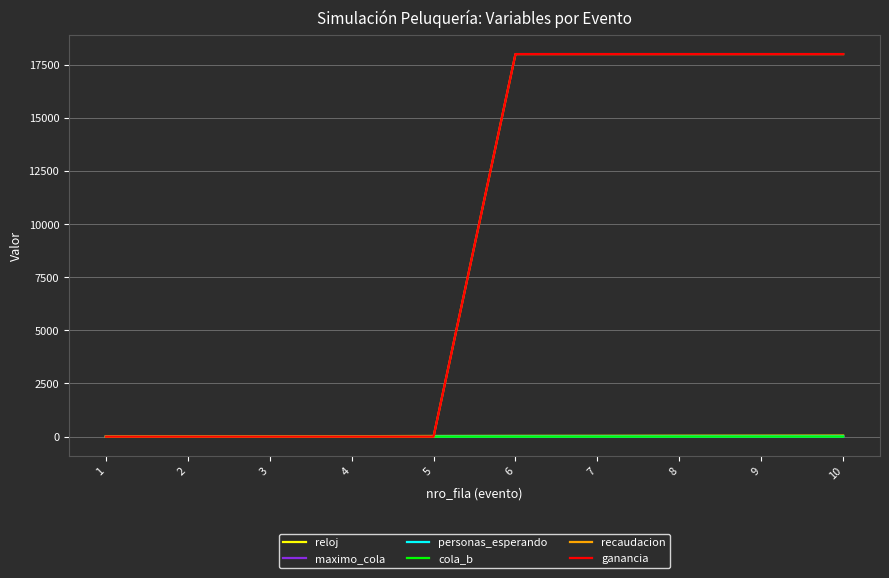

Reading left to right, transcribe all the data shown in this chart.

reloj: 1=0.0	2=9.8	3=12.1	4=21.0	5=29.6	6=33.8	7=36.4	8=40.4	9=42.4	10=45.1
maximo_cola: 1=0.0	2=0.0	3=0.0	4=1.0	5=1.0	6=1.0	7=1.0	8=2.0	9=3.0	10=4.0
personas_esperando: 1=0.0	2=0.0	3=0.0	4=1.0	5=1.0	6=1.0	7=1.0	8=2.0	9=3.0	10=4.0
cola_b: 1=0.0	2=0.0	3=0.0	4=0.0	5=0.0	6=0.0	7=0.0	8=1.0	9=2.0	10=2.0
recaudacion: 1=0.0	2=0.0	3=0.0	4=0.0	5=0.0	6=18000.0	7=18000.0	8=18000.0	9=18000.0	10=18000.0
ganancia: 1=0.0	2=0.0	3=0.0	4=0.0	5=0.0	6=18000.0	7=18000.0	8=18000.0	9=18000.0	10=18000.0